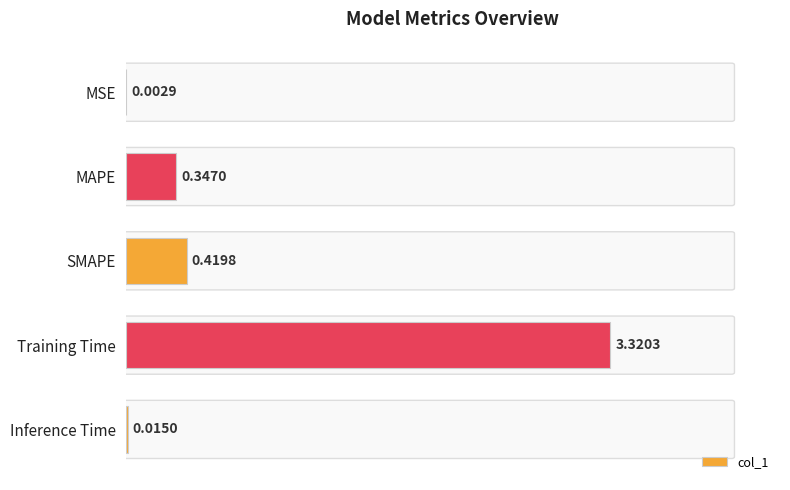

What is the sum of the values at SMAPE and Training Time?

3.7